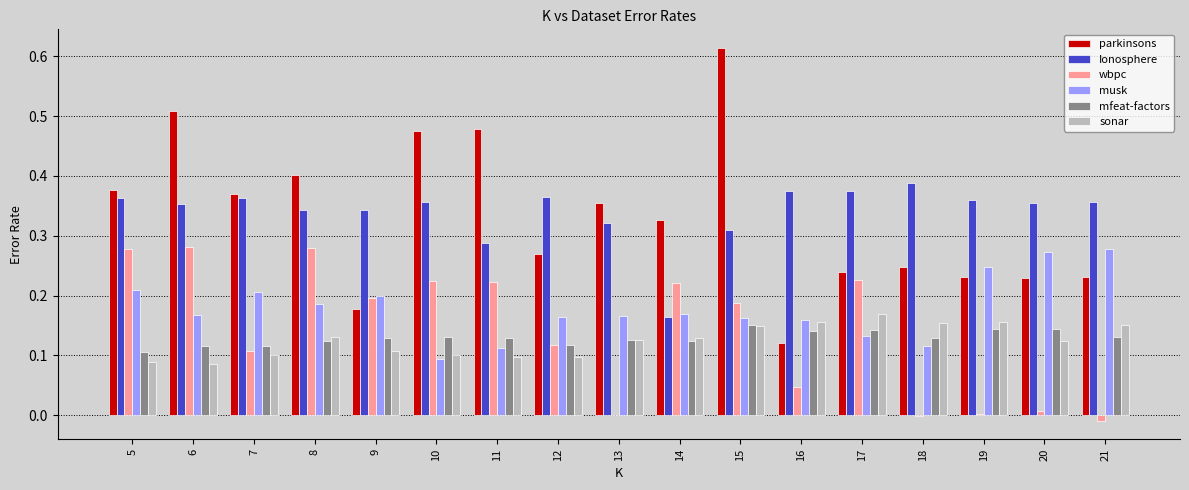

How many distinct data groups are displayed?

6